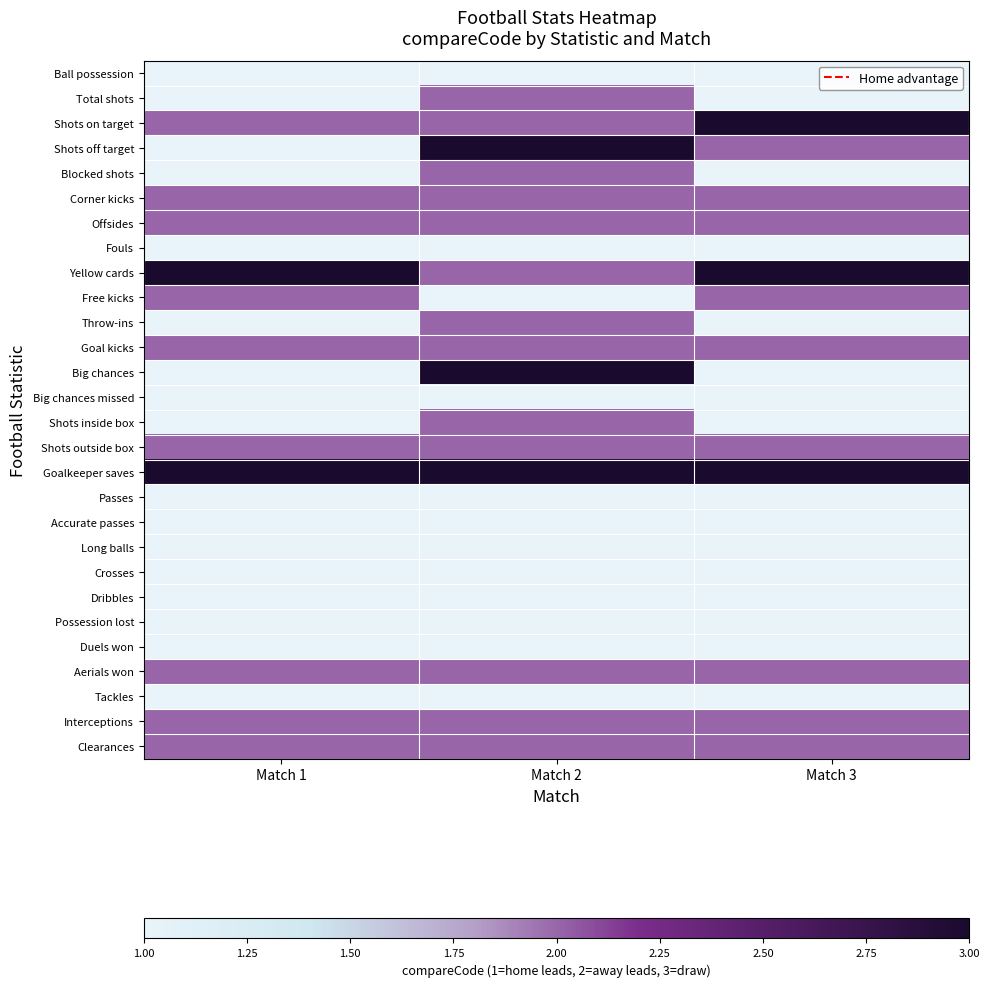

What is the total value across all series at Match 3?

43